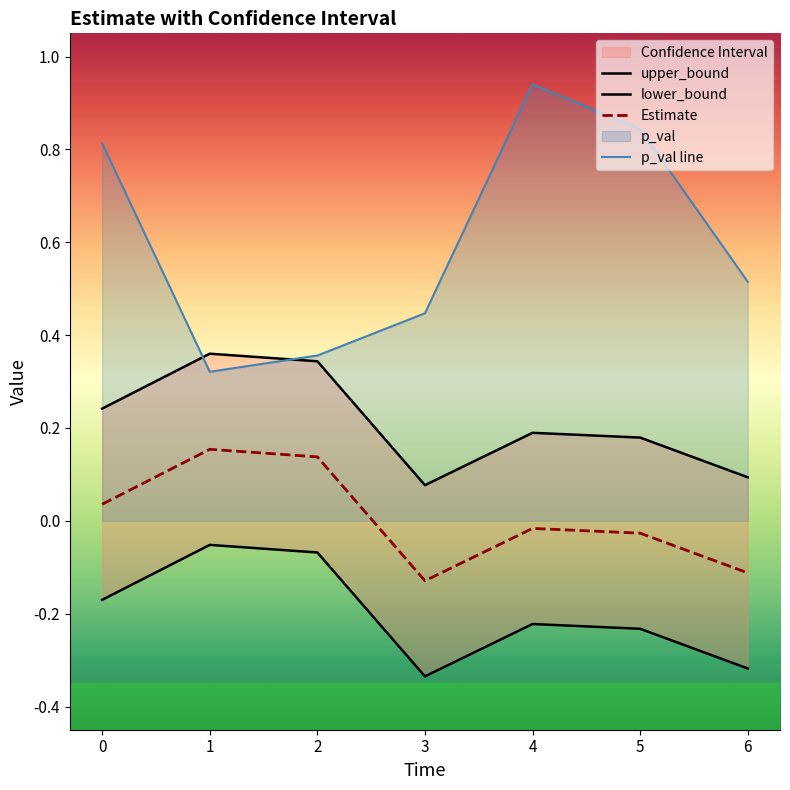

Between 3 and 6, which series saw the biggest shift?

p_val line